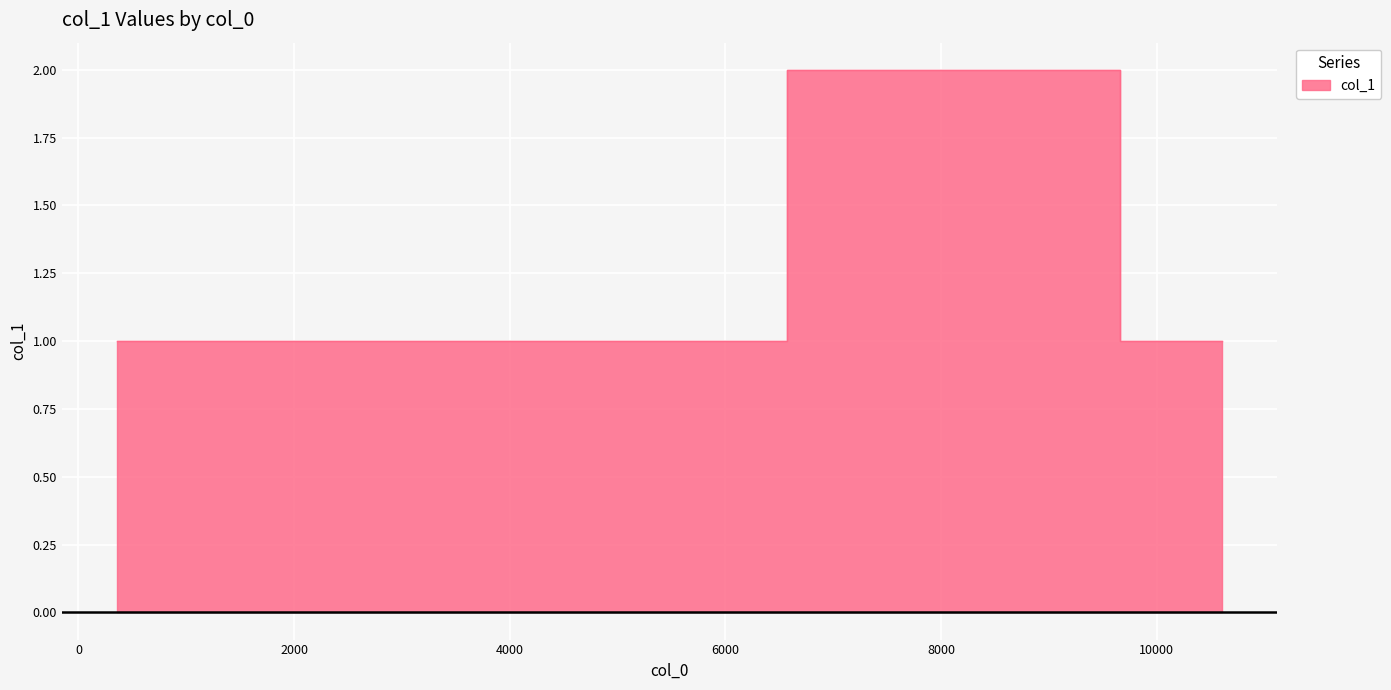

What is the greatest value displayed?

2